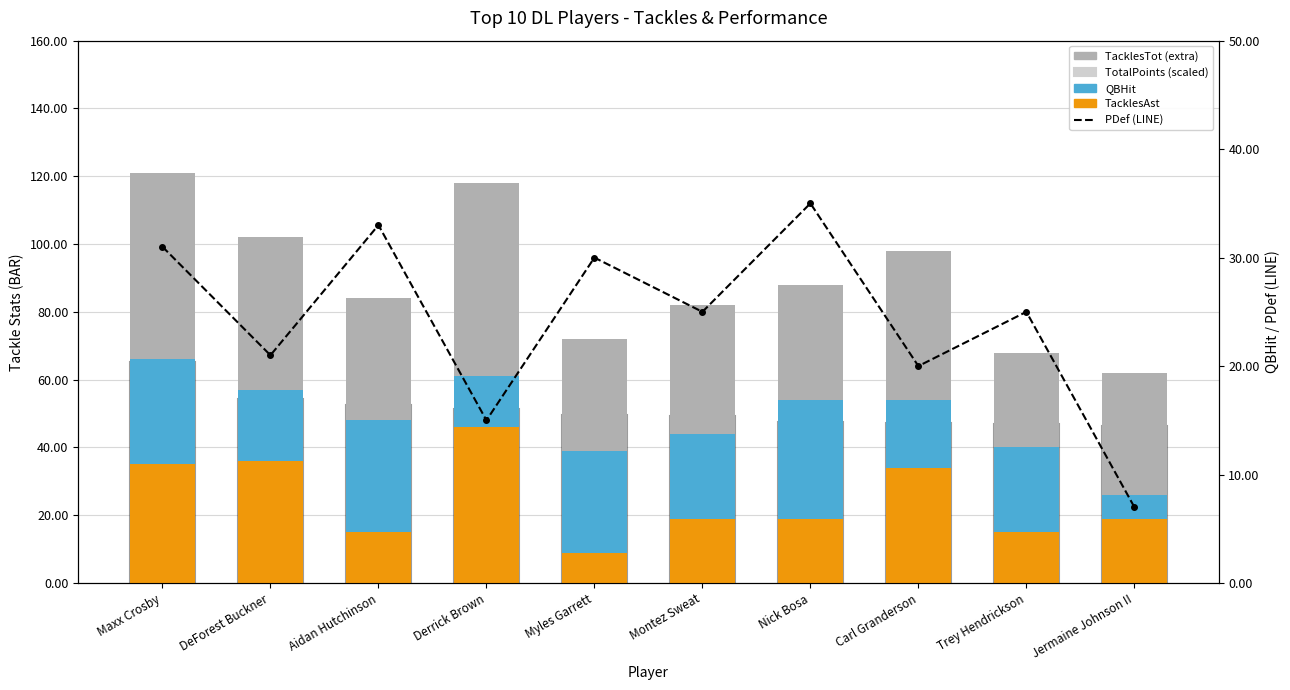

What is the total value across all series at Carl Granderson?

165.1